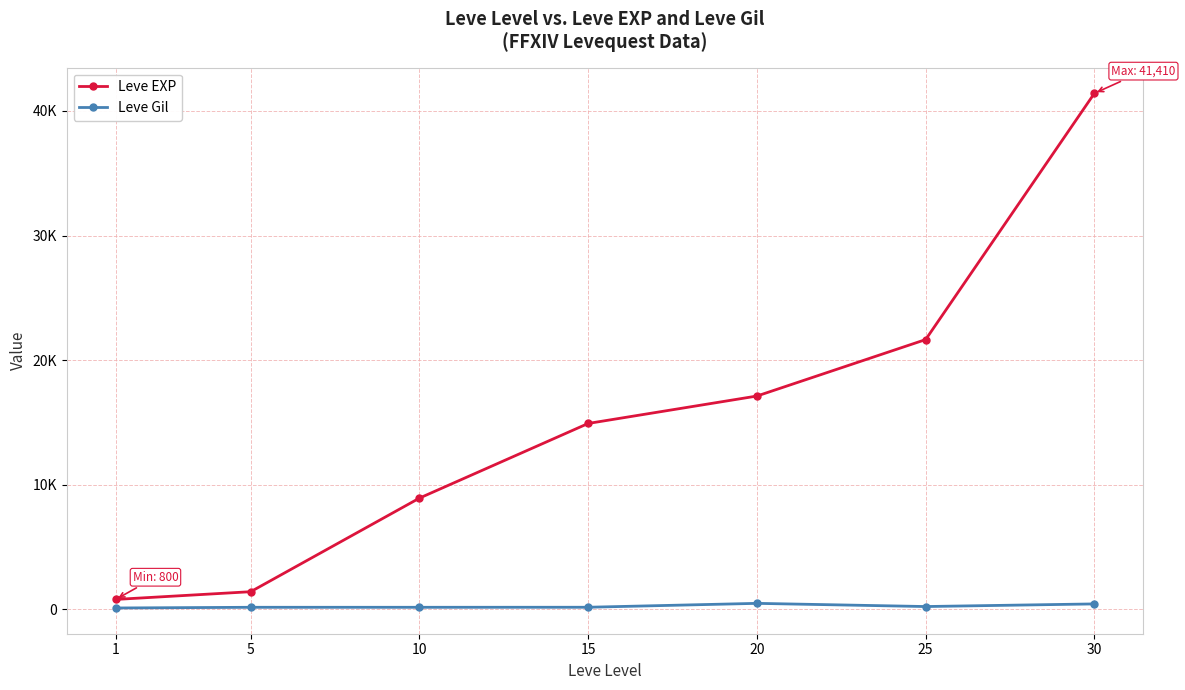

Which has a higher value, 20 or 15?

20